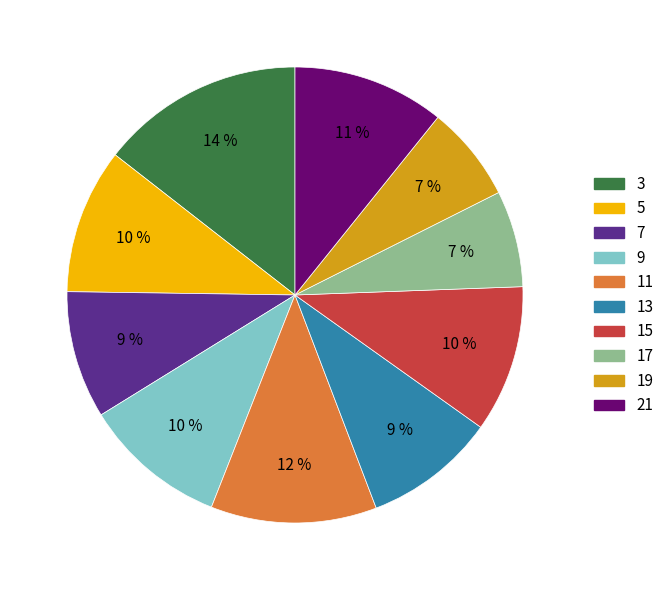

Does 5 account for over 50% of the chart?

No